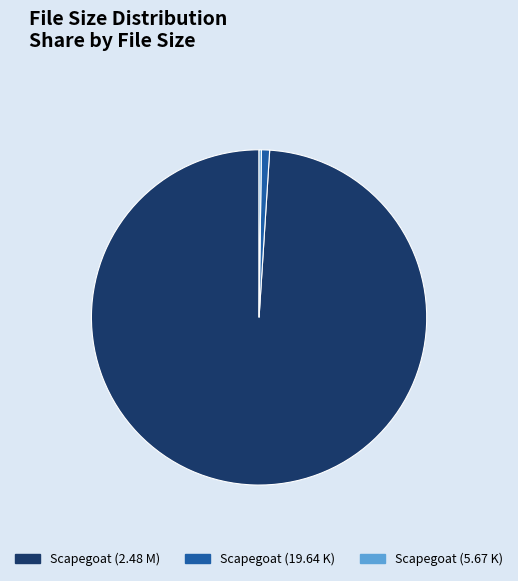

What is the largest slice in the pie chart?

Scapegoat (2.48 M)